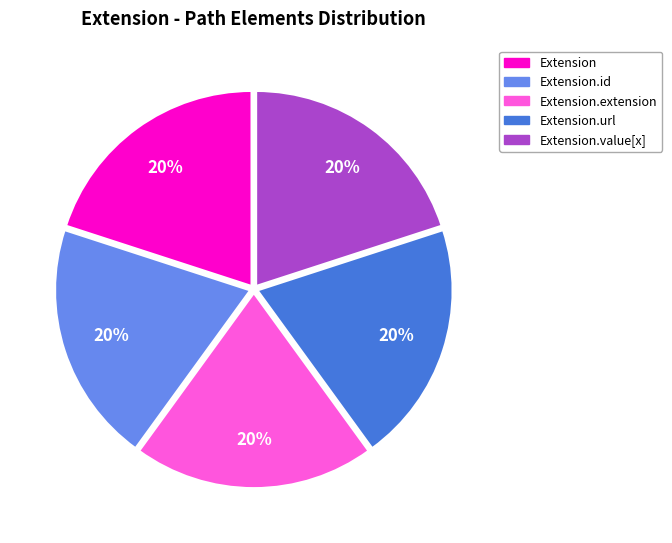

Does any single category account for the majority?

No